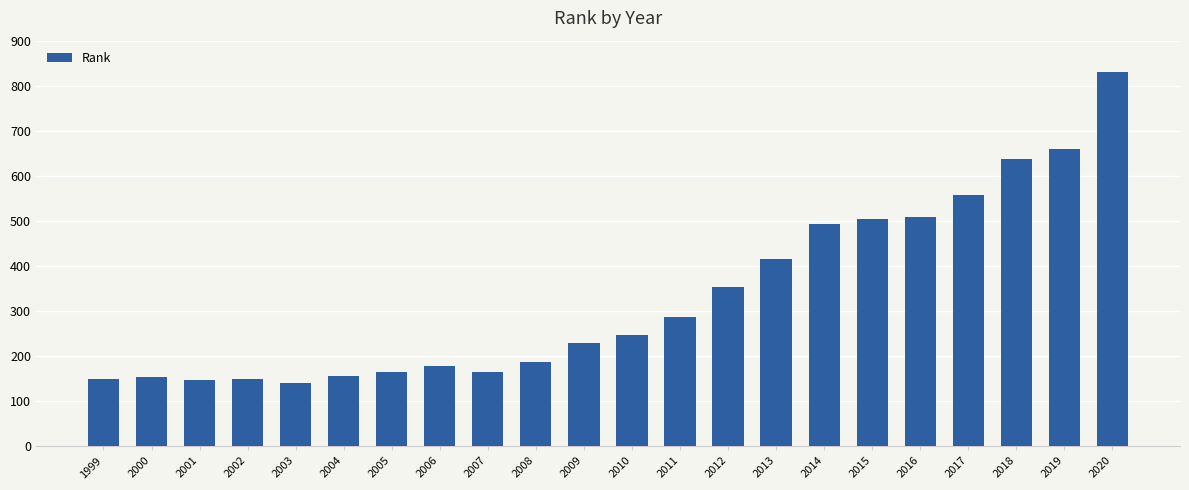

The chart shows a value of 505 at 2015. True or false?

True